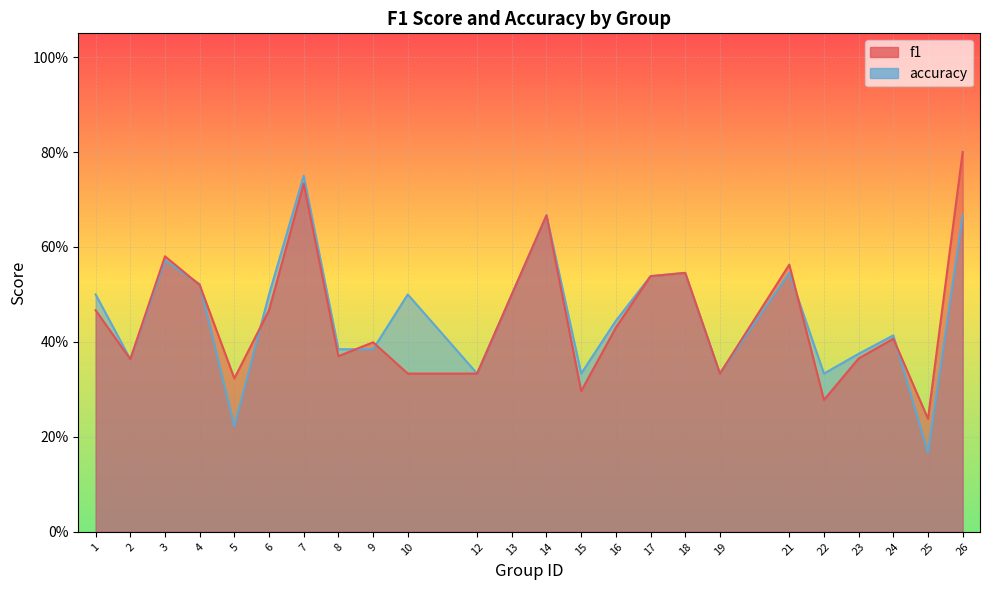

What is the difference between the maximum and second lowest values in the accuracy series?

0.5